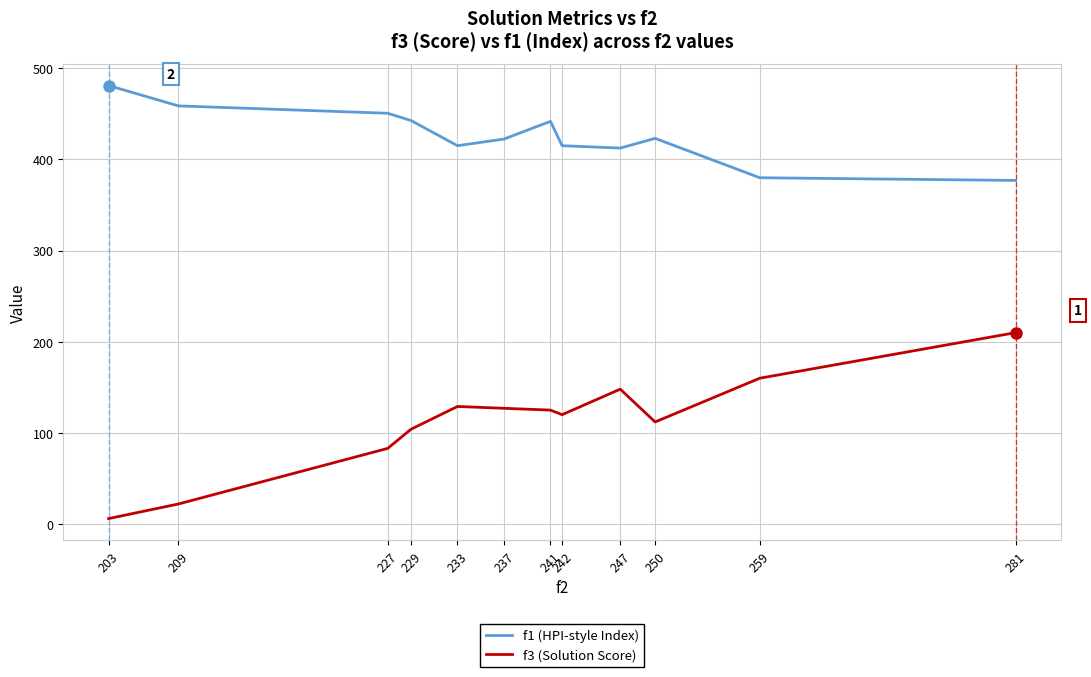

At 203, list the series in order from largest to smallest.

f1 (HPI-style Index), f3 (Solution Score)